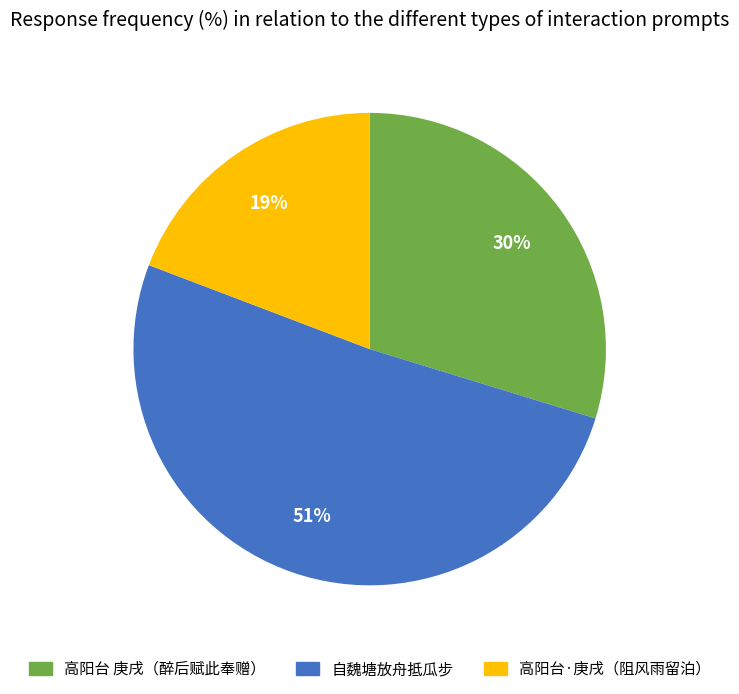

Count the number of slices in the pie.

3